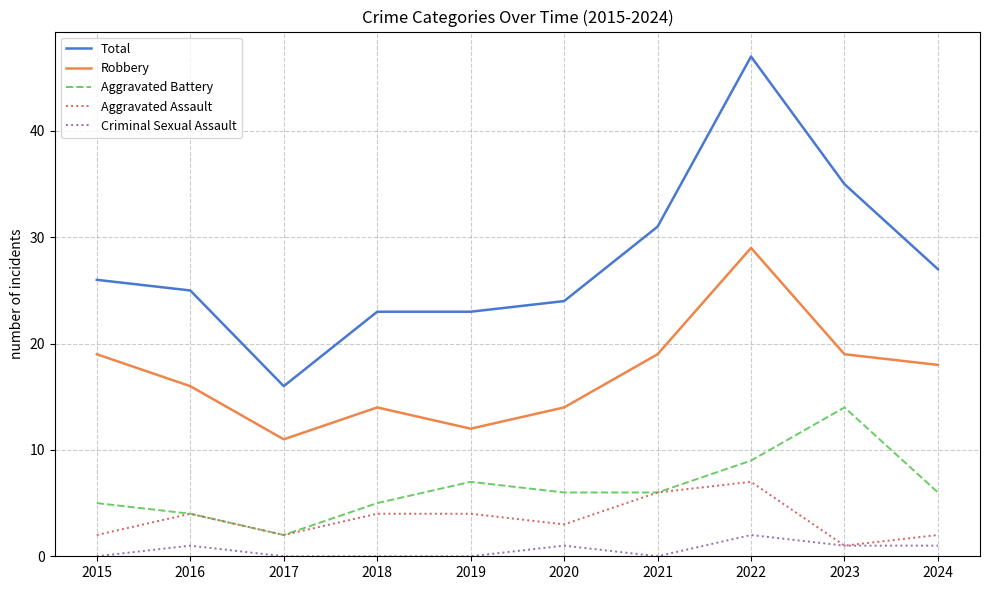

What is the total value across all series at 2023?

70